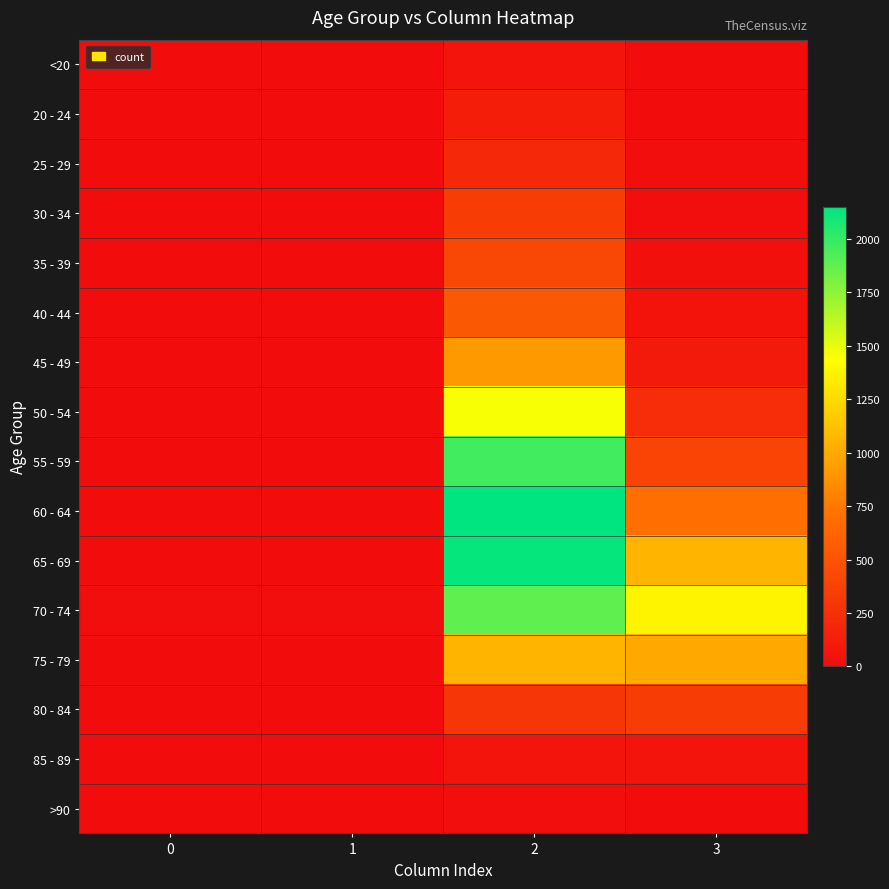

Which series has the widest spread of values?

60 - 64